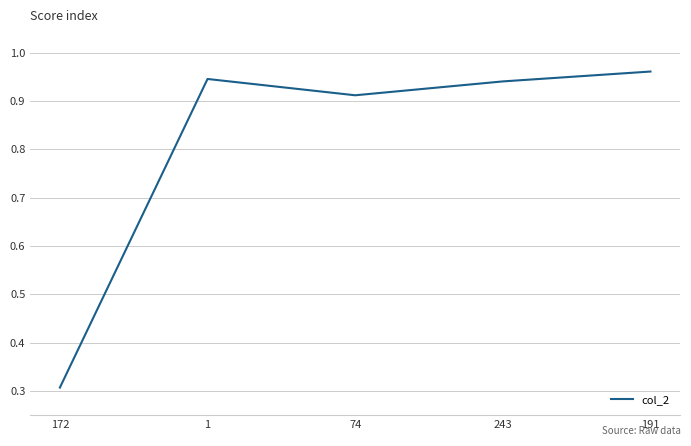

The value at 243 is 1.6. True or false?

False